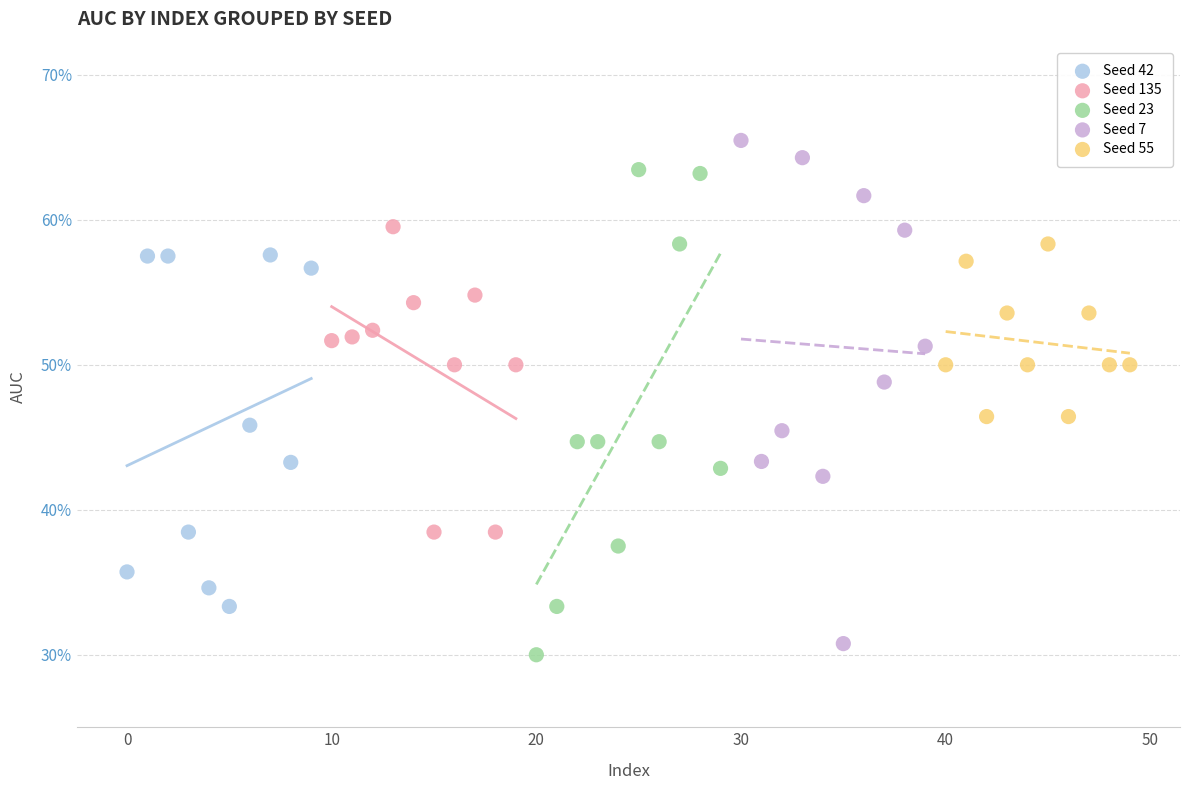

What are all the series names shown in the legend?

Seed 42, Seed 135, Seed 23, Seed 7, Seed 55